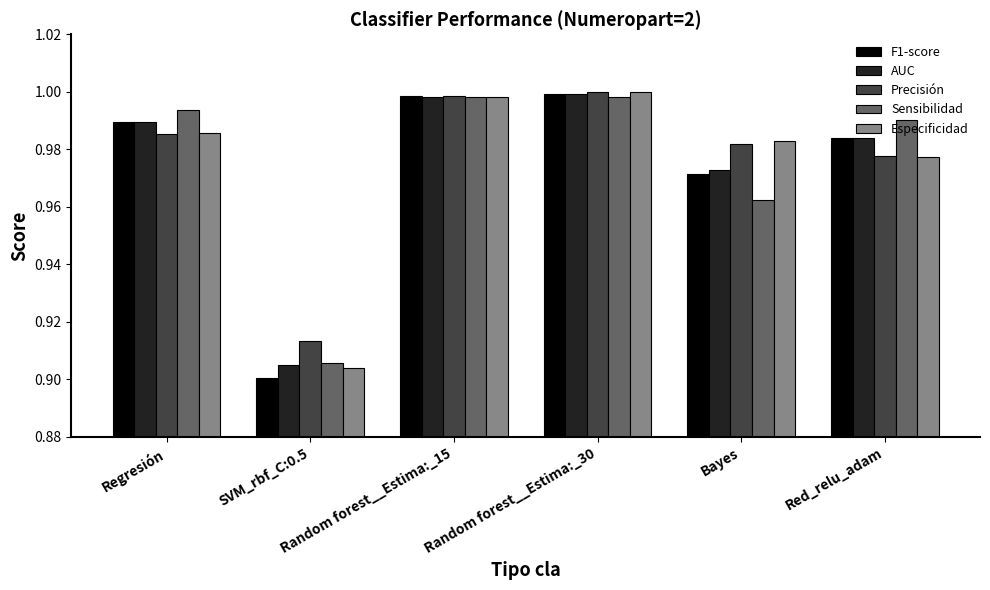

What is the difference between the maximum and minimum values in the Especificidad series?

0.1